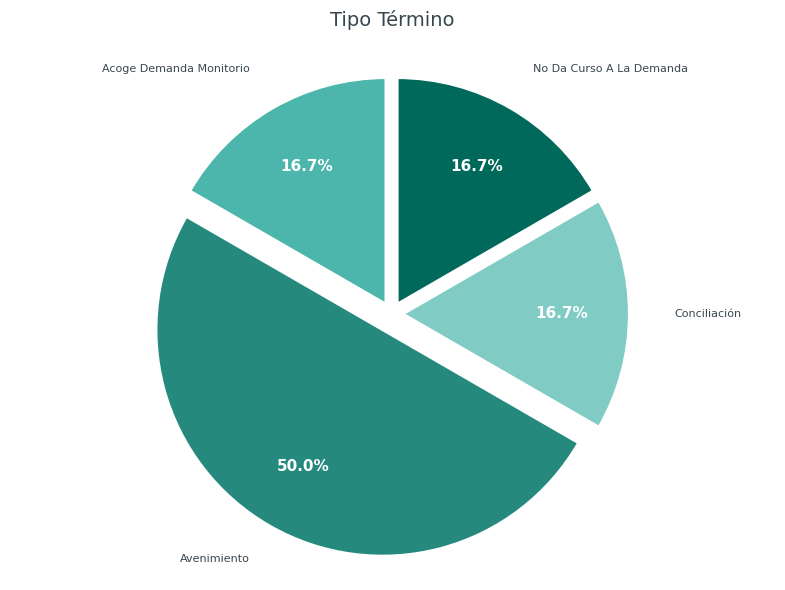

What percentage is the Acoge Demanda Monitorio slice, to the nearest percent?

17%